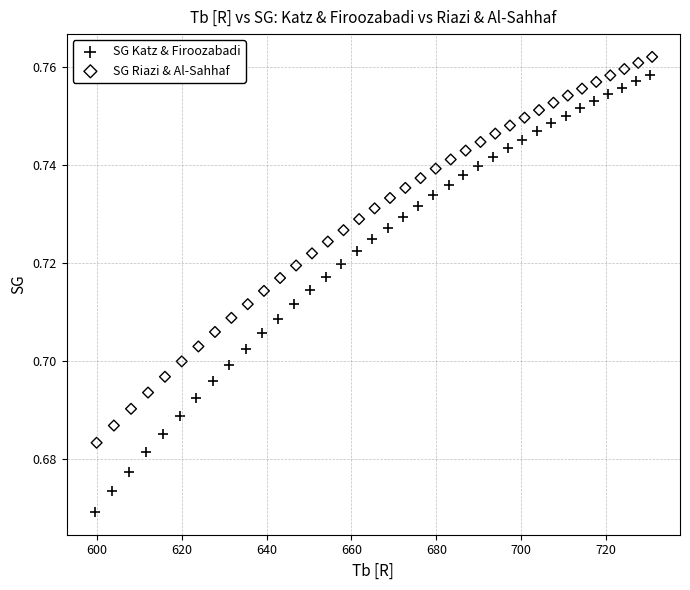

Which series has the widest spread of Y values?

SG Katz & Firoozabadi